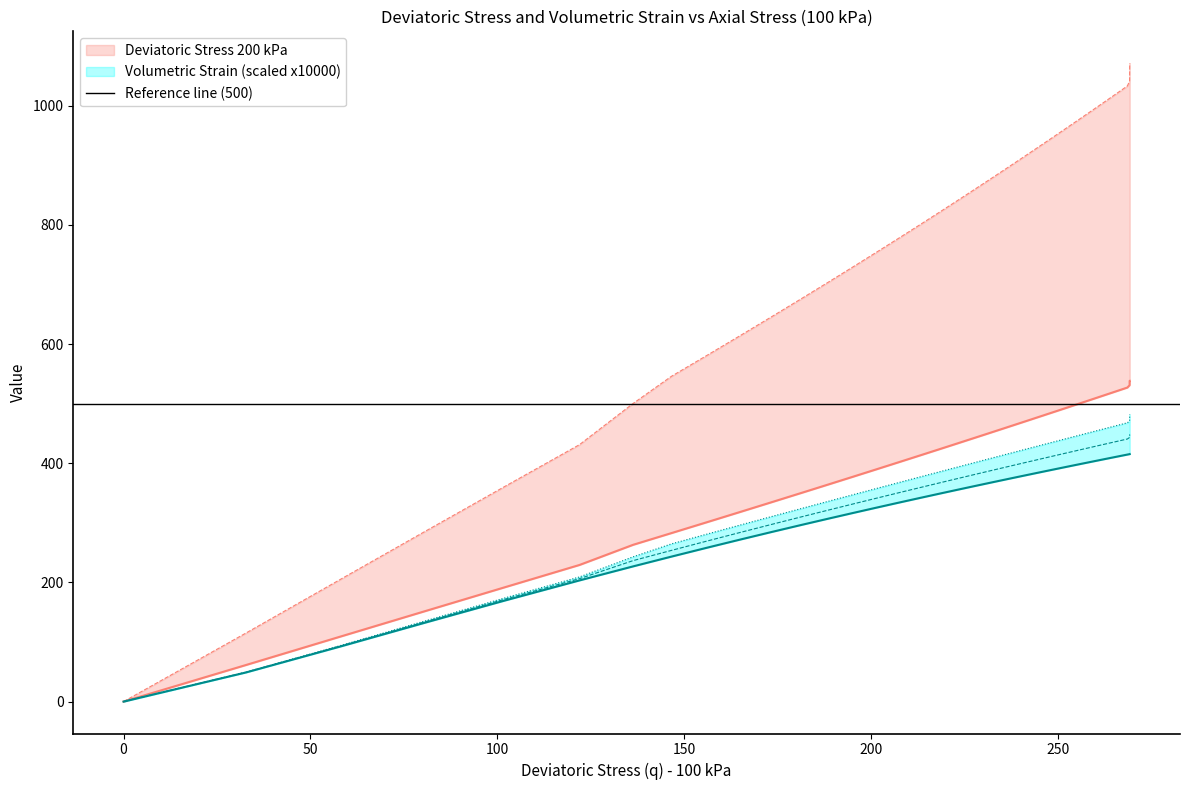

Where does the Volumetric Strain 400 kPa series first go above 400?

227.38343